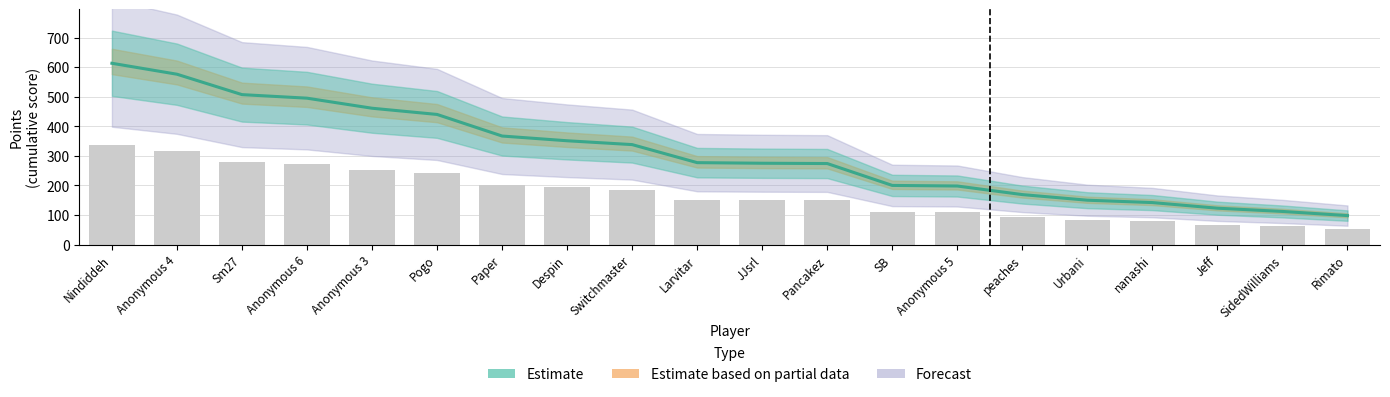

What is the sum of the values at Despin and Anonymous 4?

927